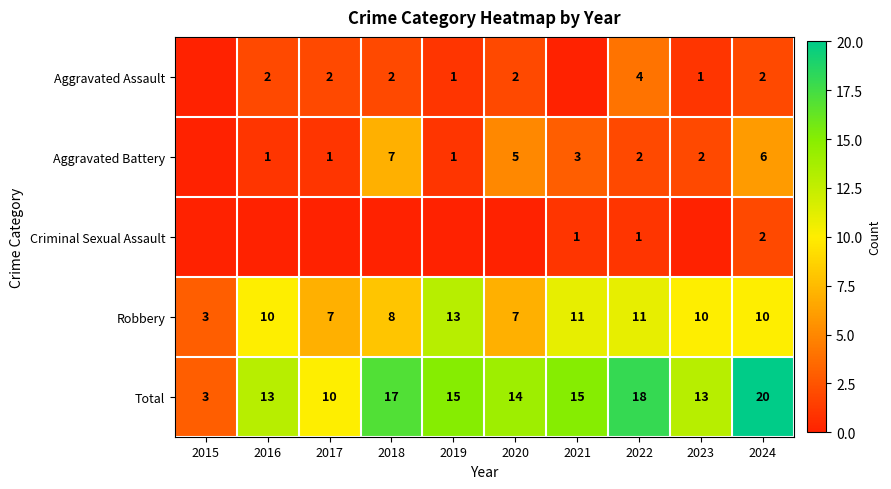

Is it true that Criminal Sexual Assault equals 1 at 2021?

True